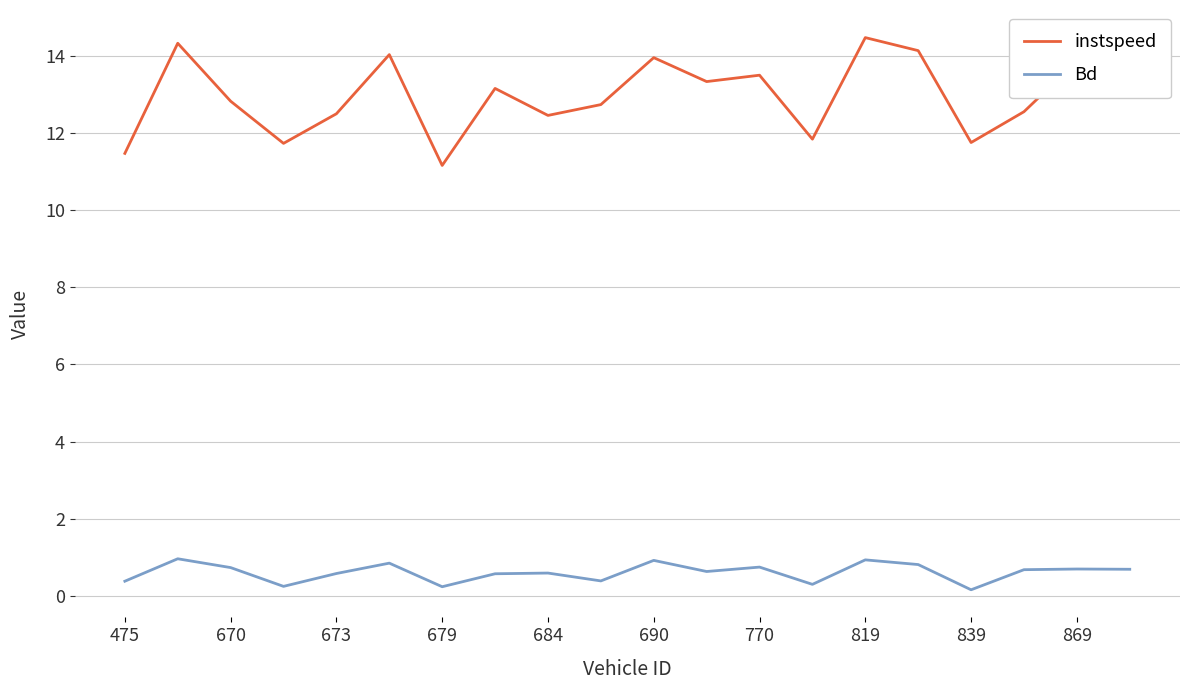

Rank the series by their average value, from lowest to highest.

Bd, instspeed